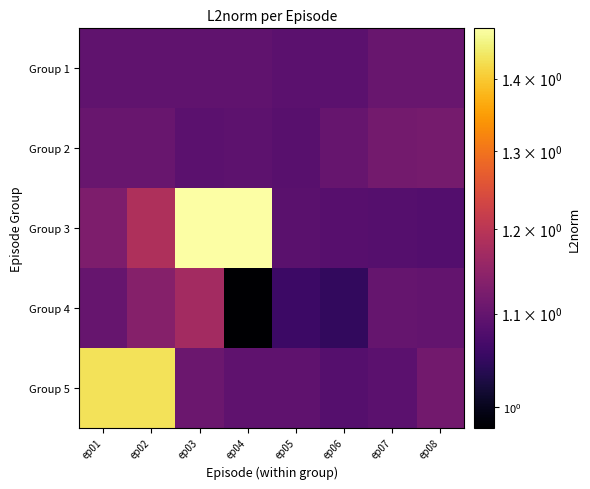

At how many categories does at least one series exceed 1?

8